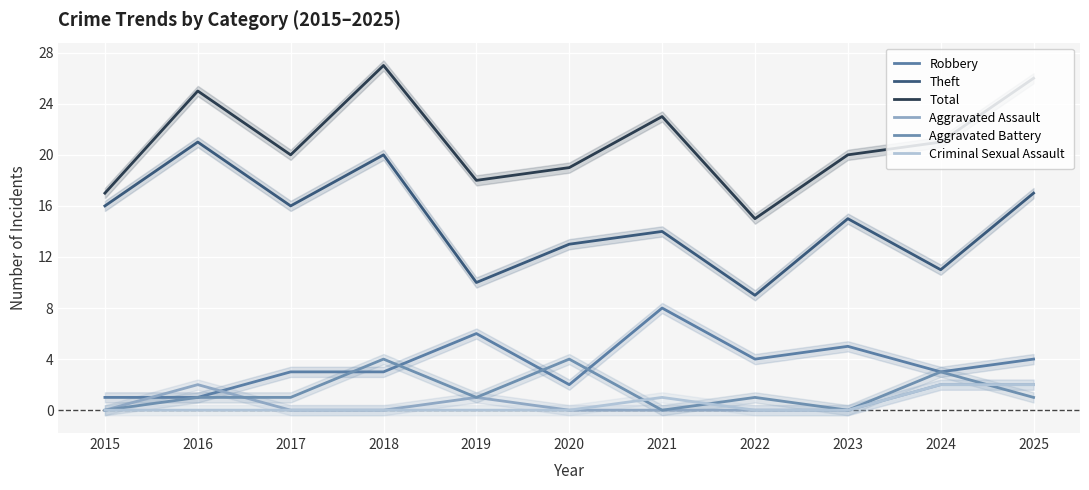

What is the average value of the Theft series?

15